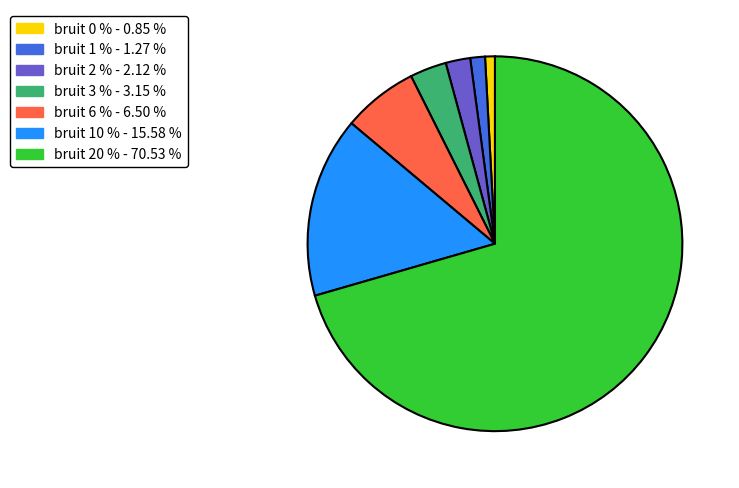

Does any single category account for the majority?

Yes